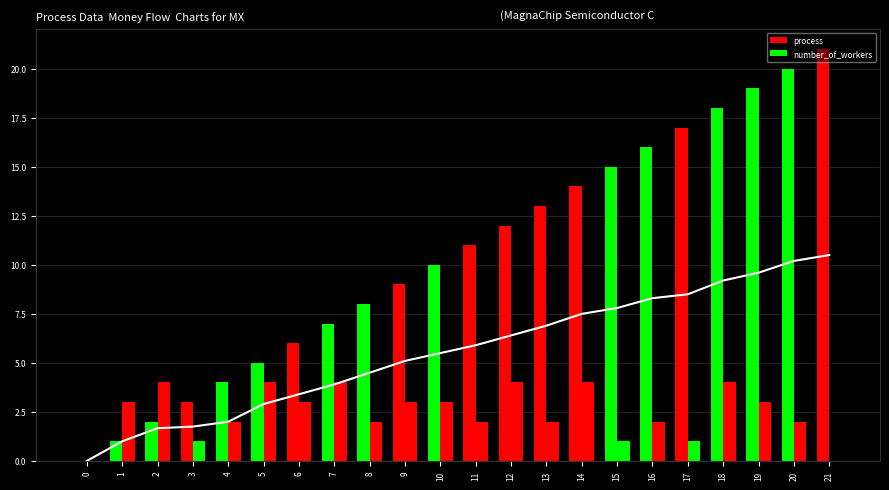

True or false: number_of_workers has a value of 2 at 4.

True